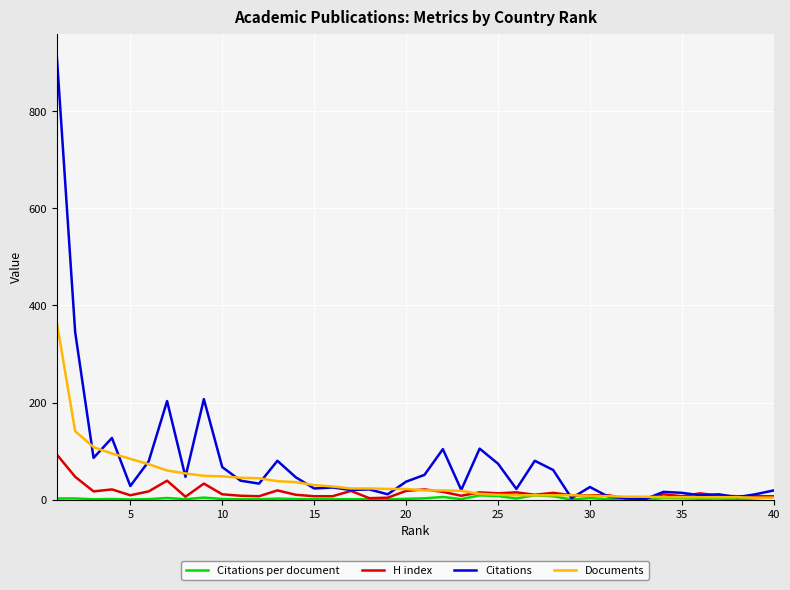

Which series has the widest spread of values?

Citations